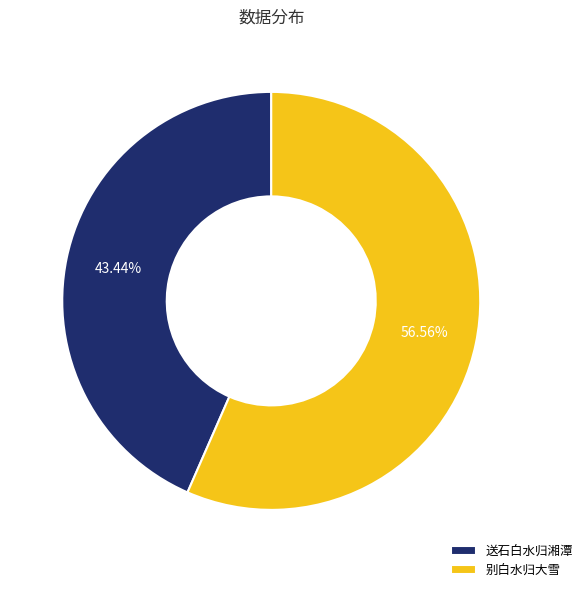

Count the number of slices in the pie.

2